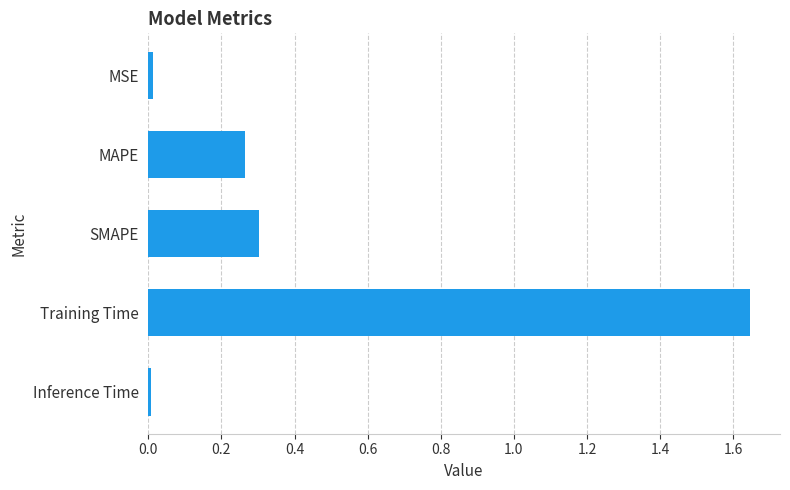

How many bars are there in total?

5